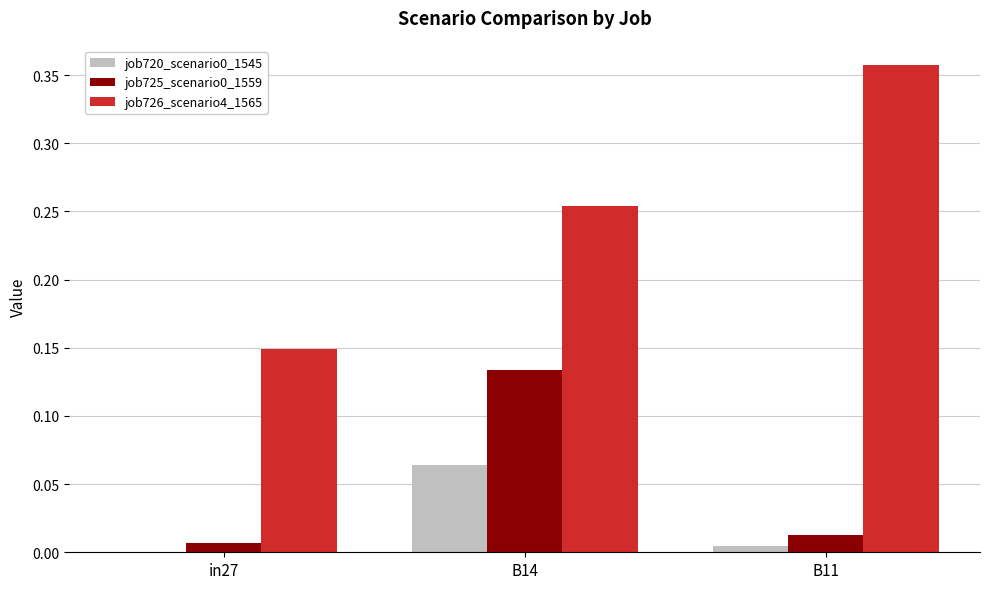

Which series has the largest total across all categories?

job726_scenario4_1565